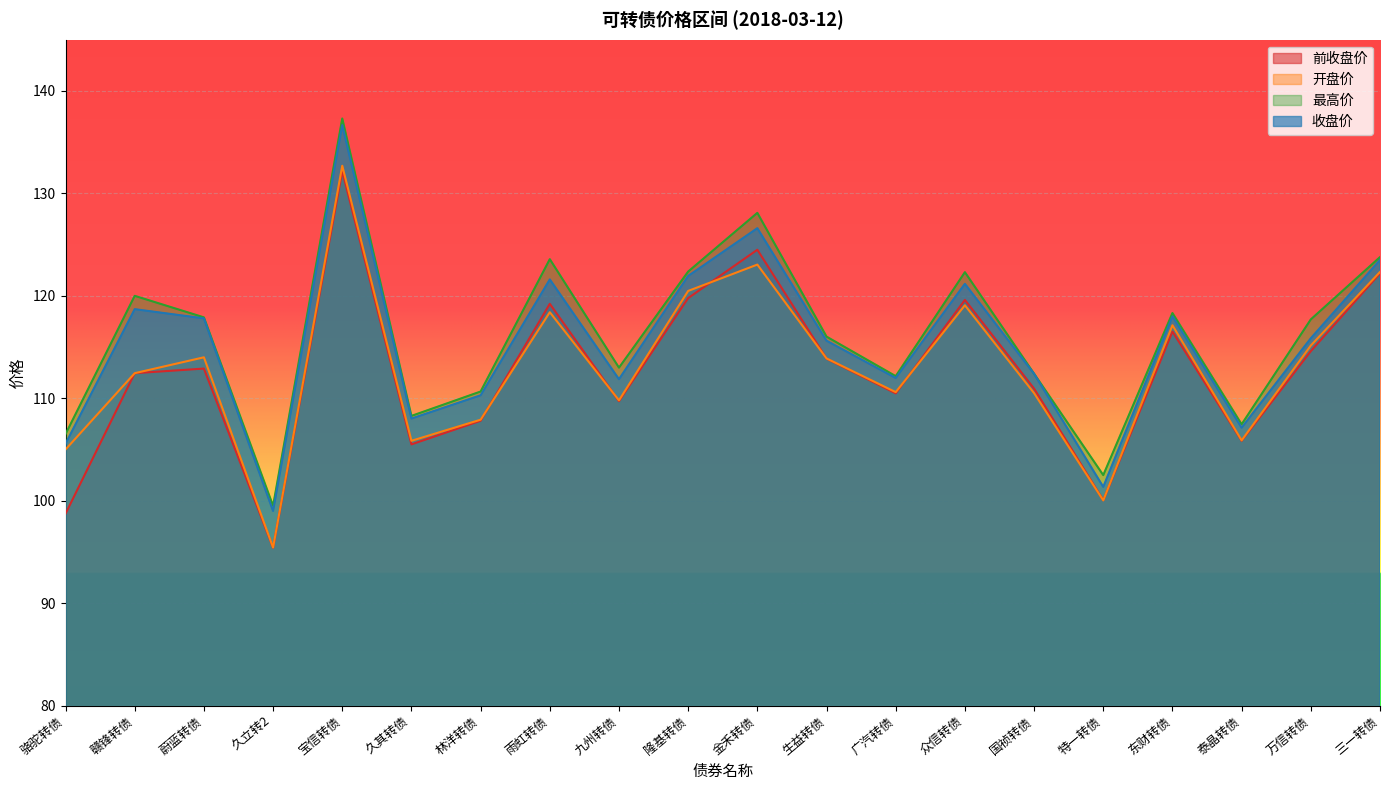

The 开盘价 series shows 112.5 at 赣锋转债. True or false?

True